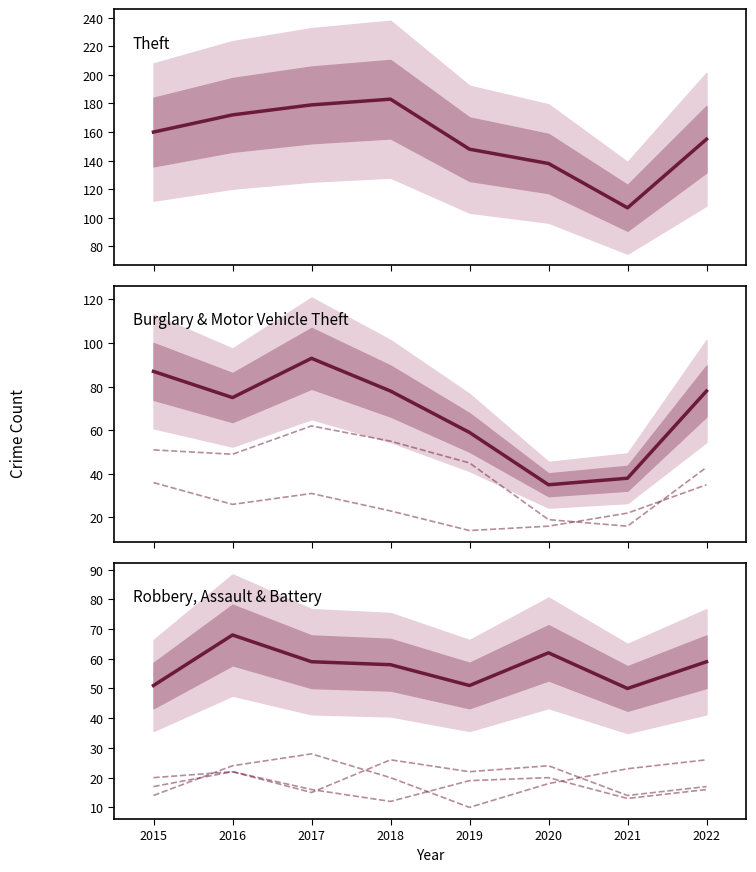

True or false: Robbery, Assault & Battery and Theft intersect in this chart.

False